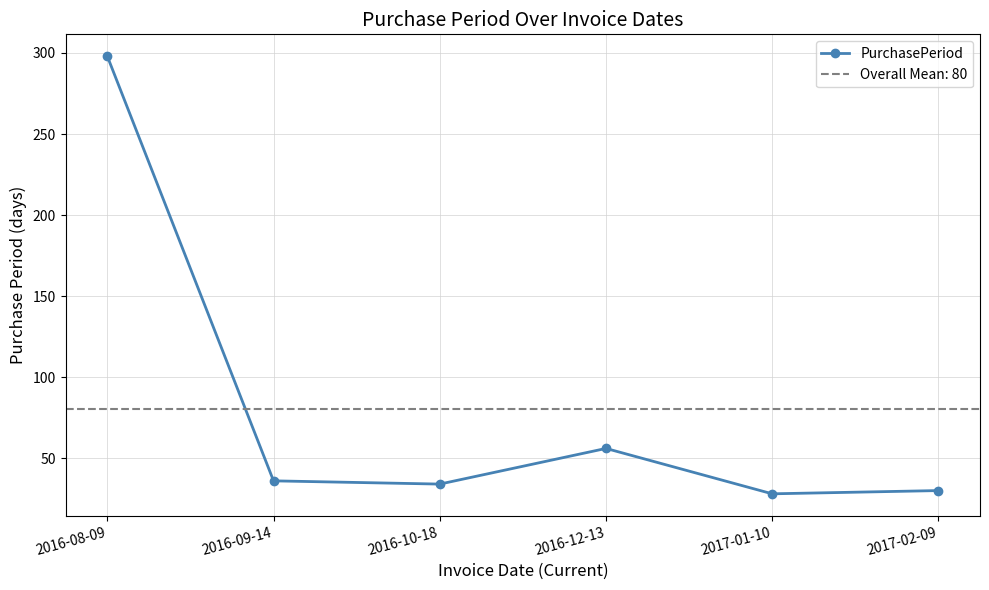

Where is the first local minimum?

2016-10-18